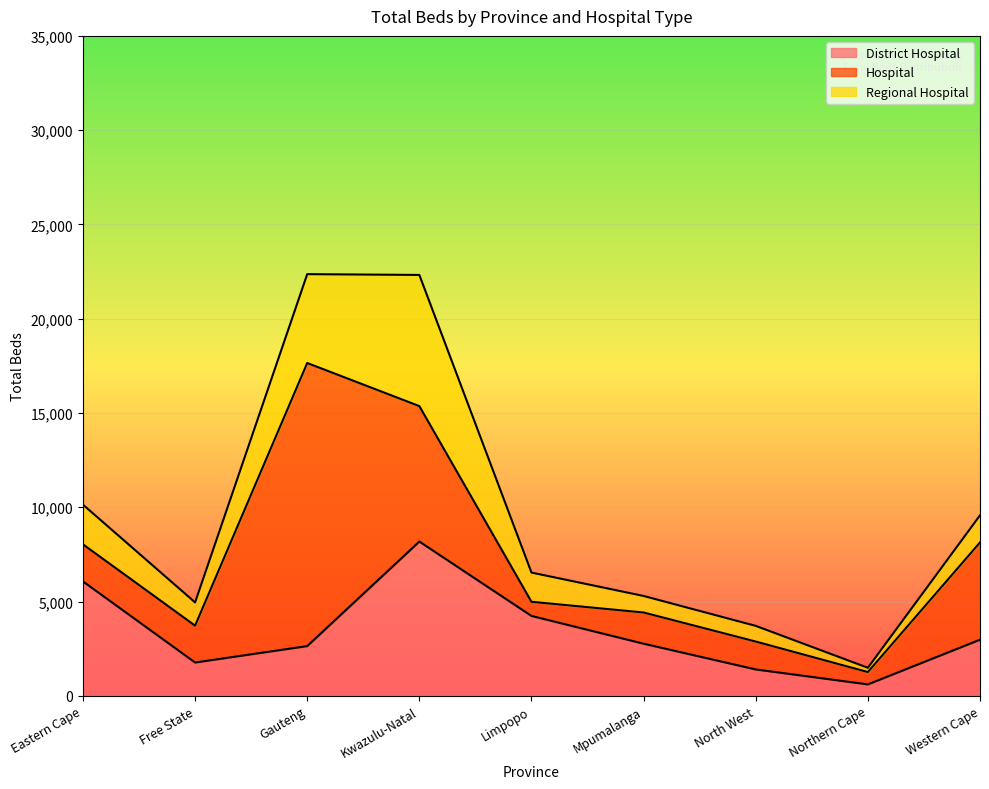

Rank the categories by Regional Hospital value from lowest to highest.

Northern Cape, North West, Mpumalanga, Free State, Western Cape, Limpopo, Eastern Cape, Gauteng, Kwazulu-Natal